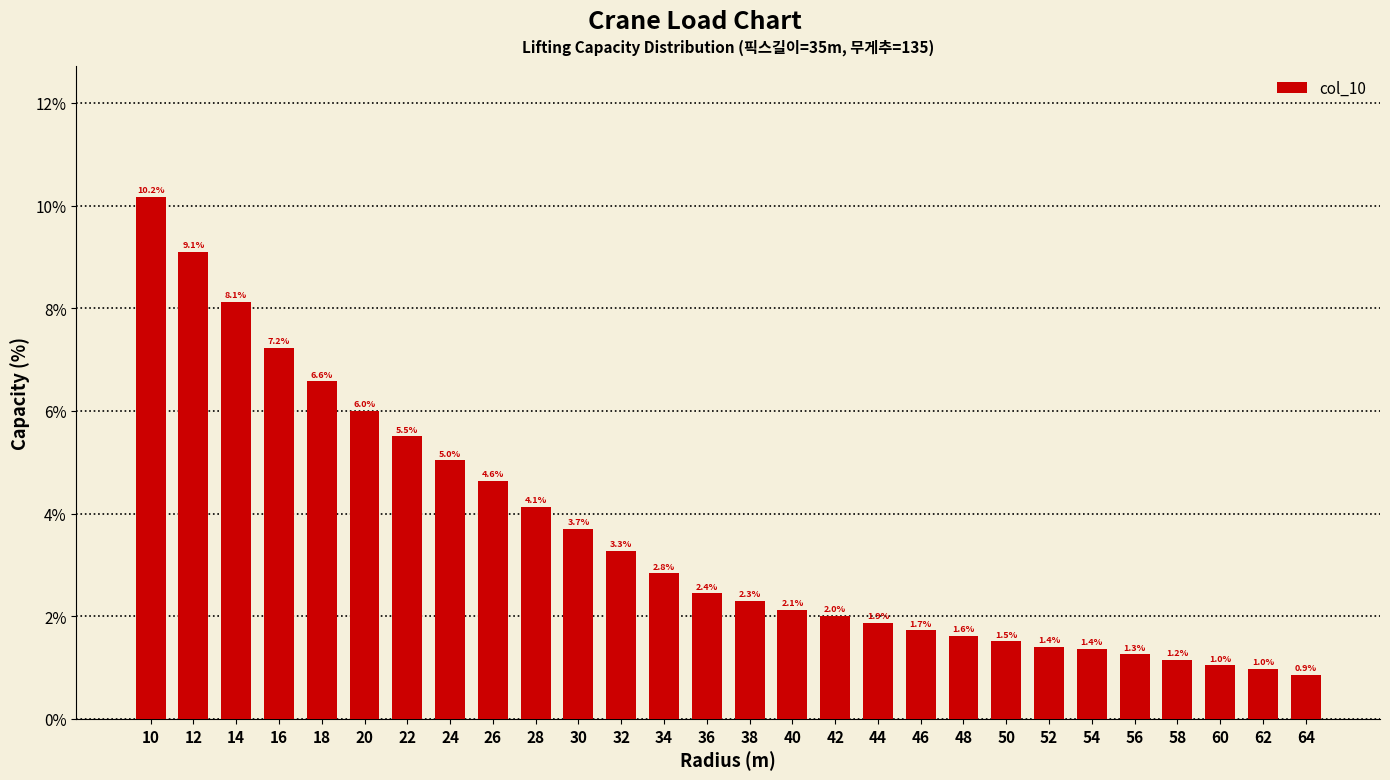

Reading left to right, transcribe all the data shown in this chart.

10.2	9.1	8.1	7.2	6.6	6.0	5.5	5.0	4.6	4.1	3.7	3.3	2.8	2.4	2.3	2.1	2.0	1.9	1.7	1.6	1.5	1.4	1.4	1.3	1.2	1.0	1.0	0.9